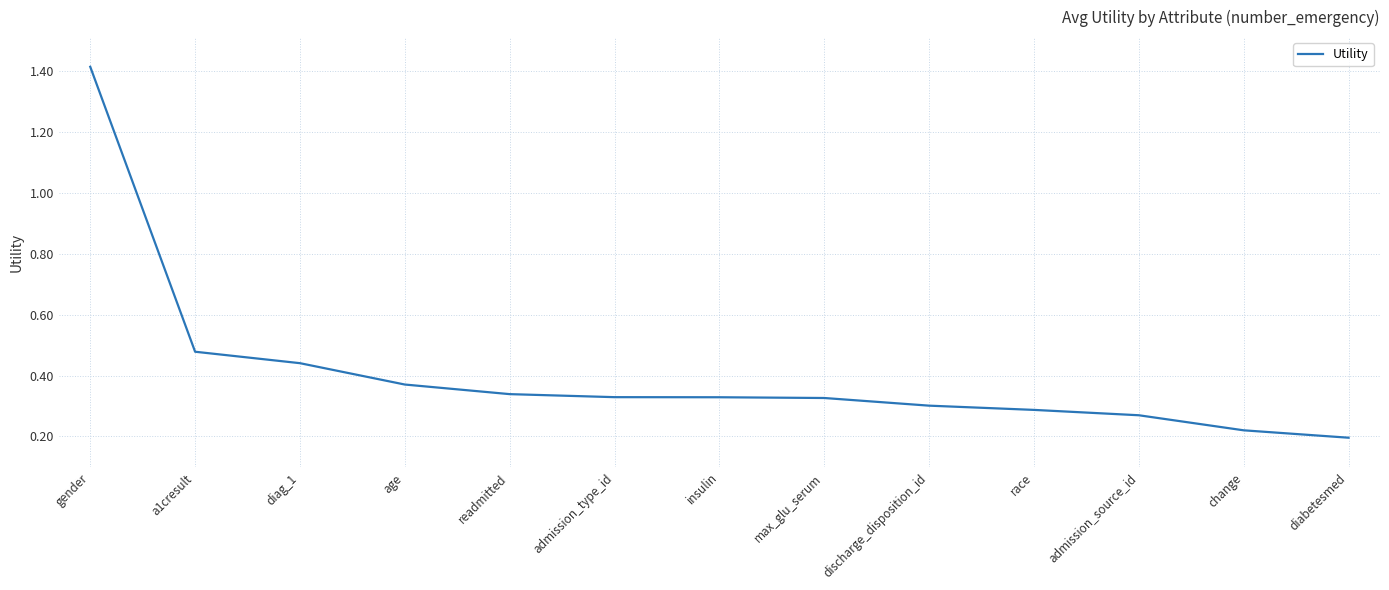

What is the sum of all values?

5.3